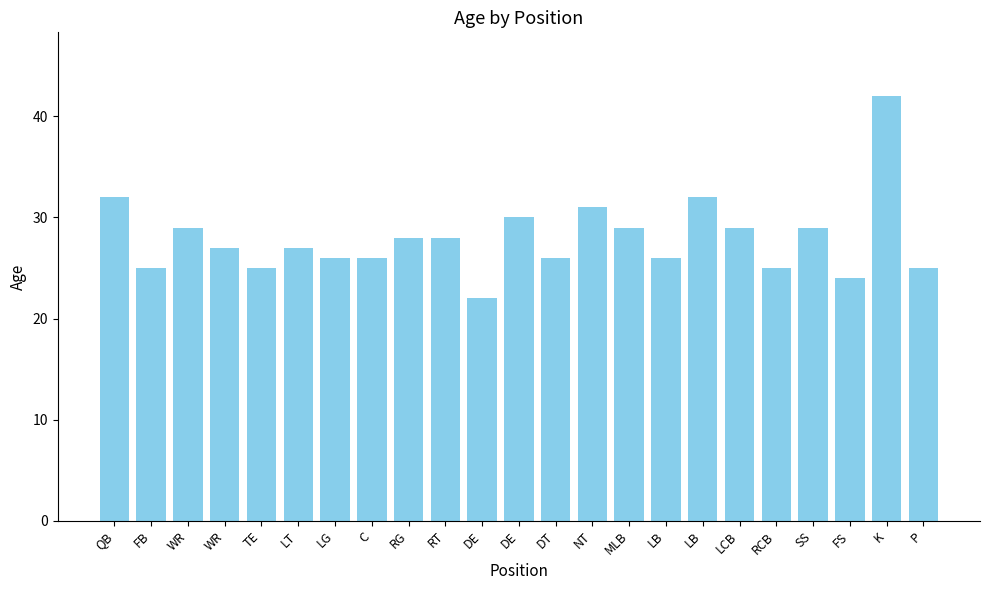

How many data points does each series have?

23